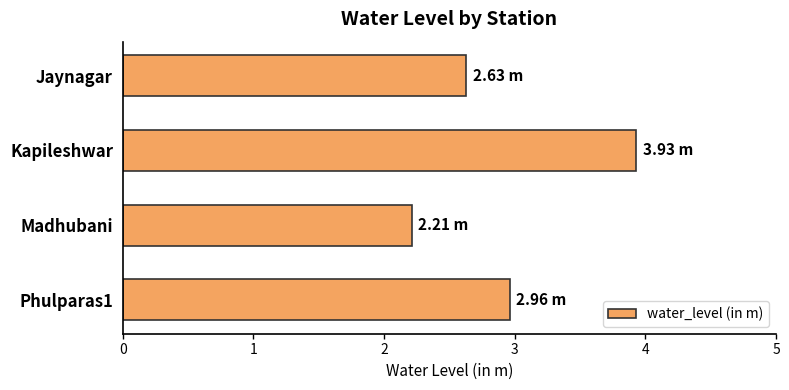

Which category has the highest value across all series?

Kapileshwar